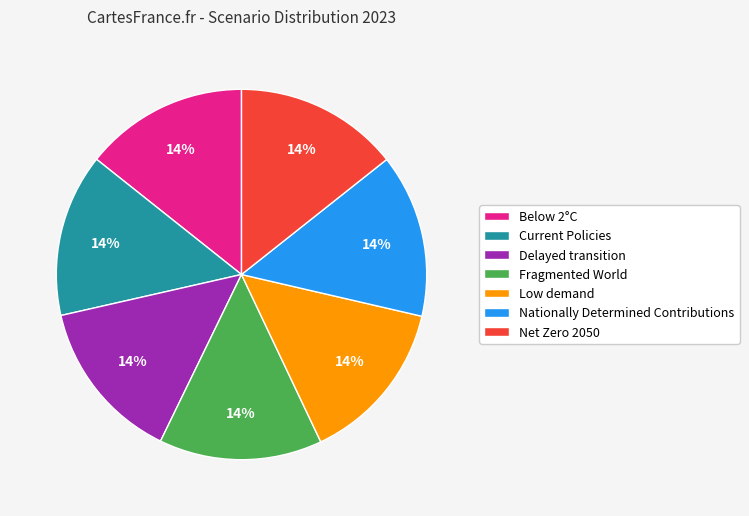

To the nearest percent, what is the combined percentage of Delayed transition and Nationally Determined Contributions?

29%